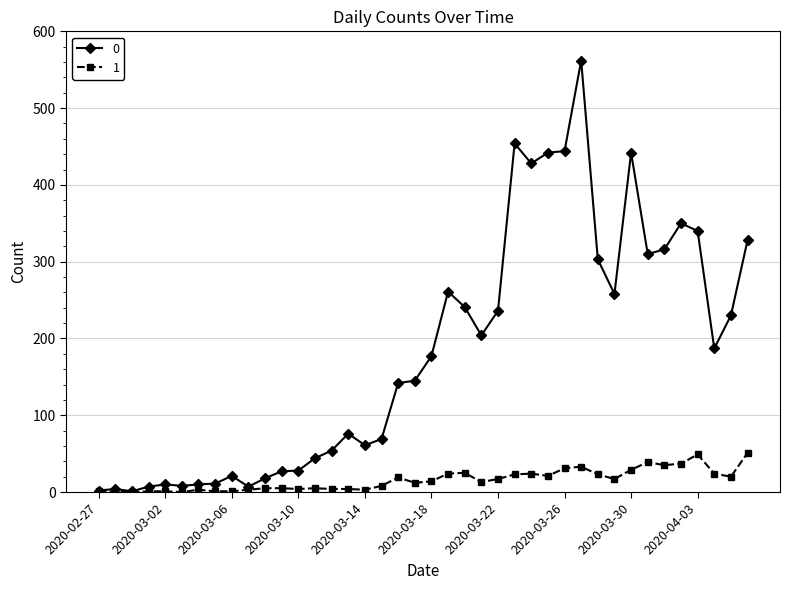

What is the greatest value displayed?

562